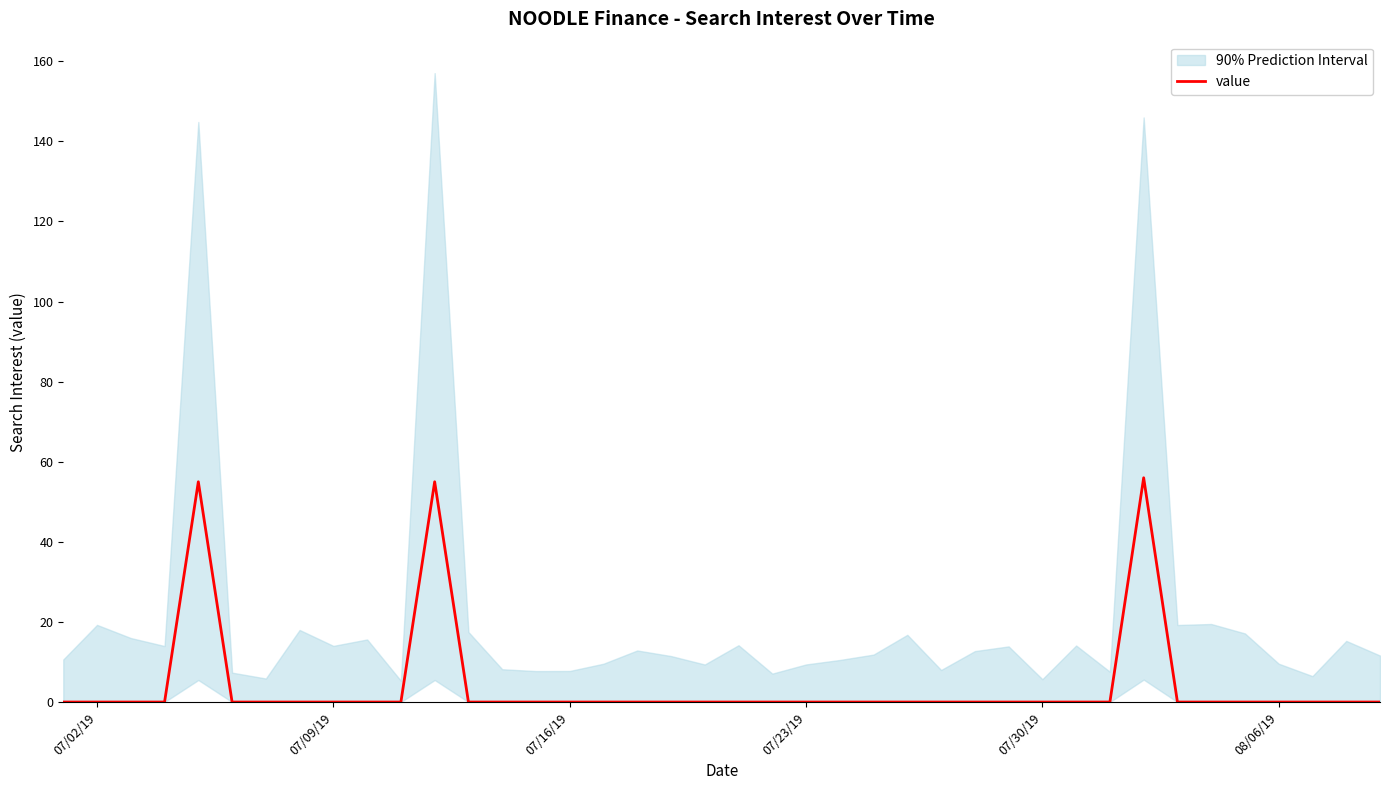

What is the highest value of the value series?

56